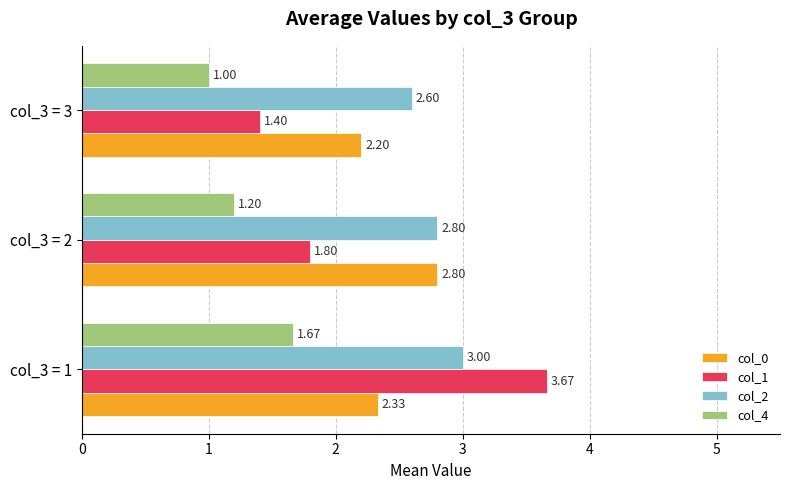

Which category has the lowest value across all series?

col_3 = 3